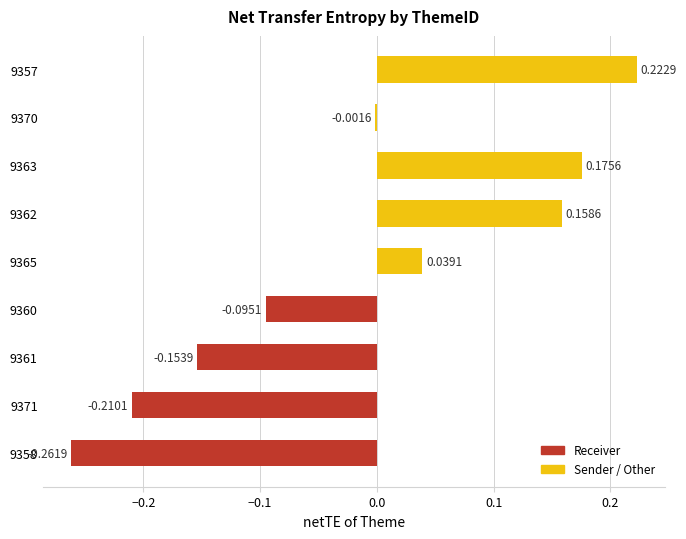

What is the difference between the second highest and minimum values?

0.4